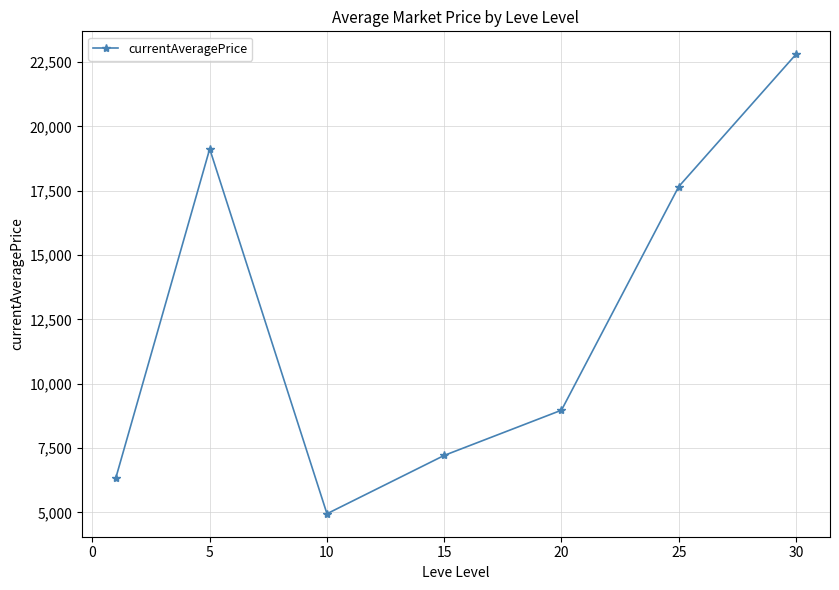

How many points are lower than both their immediate neighbors (excluding endpoints)?

1